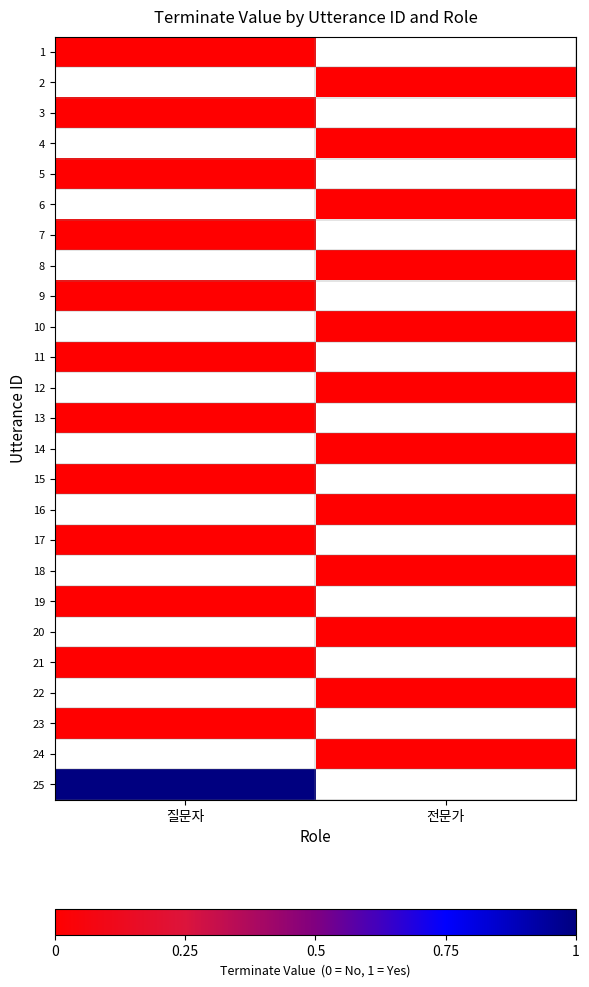

Which category has the lowest value across all series?

질문자